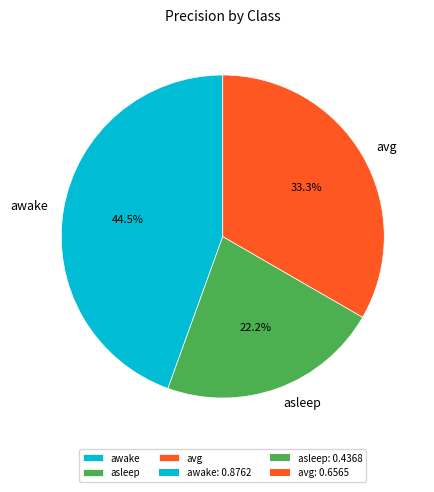

Between avg and asleep, which is larger?

avg